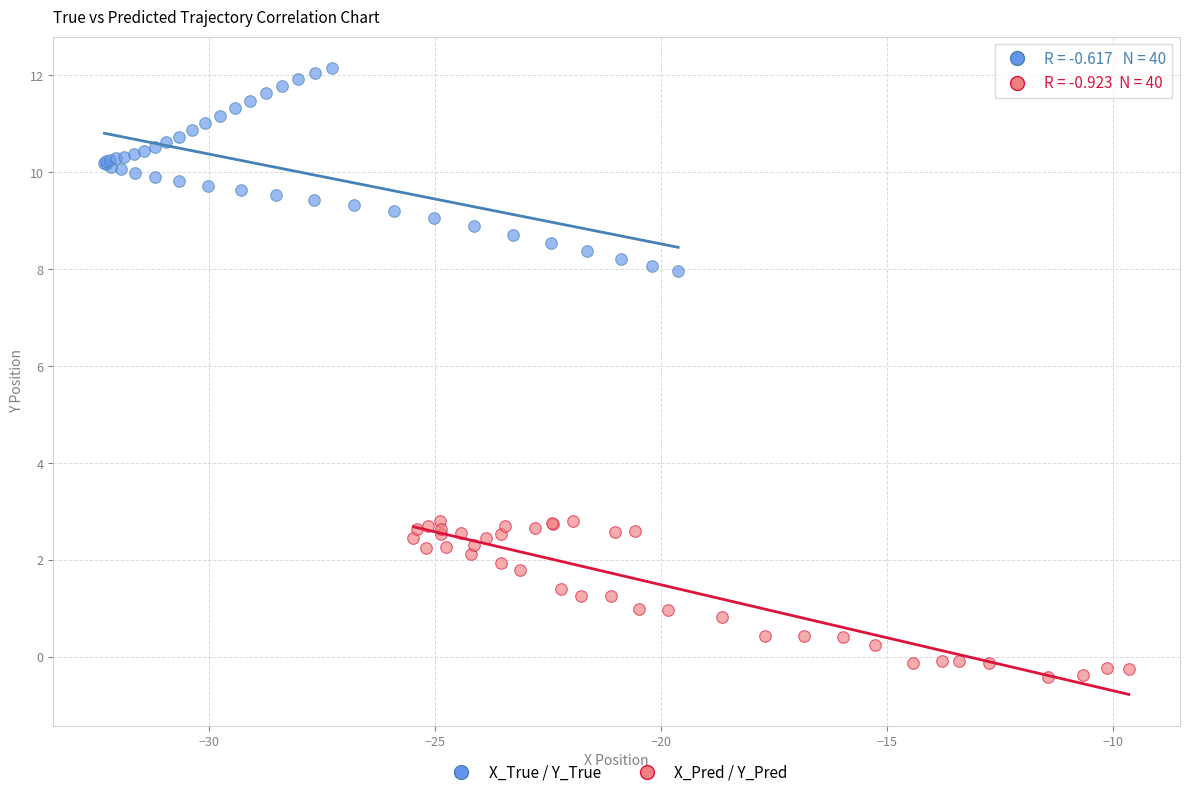

Which series has the widest spread of Y values?

X_True / Y_True